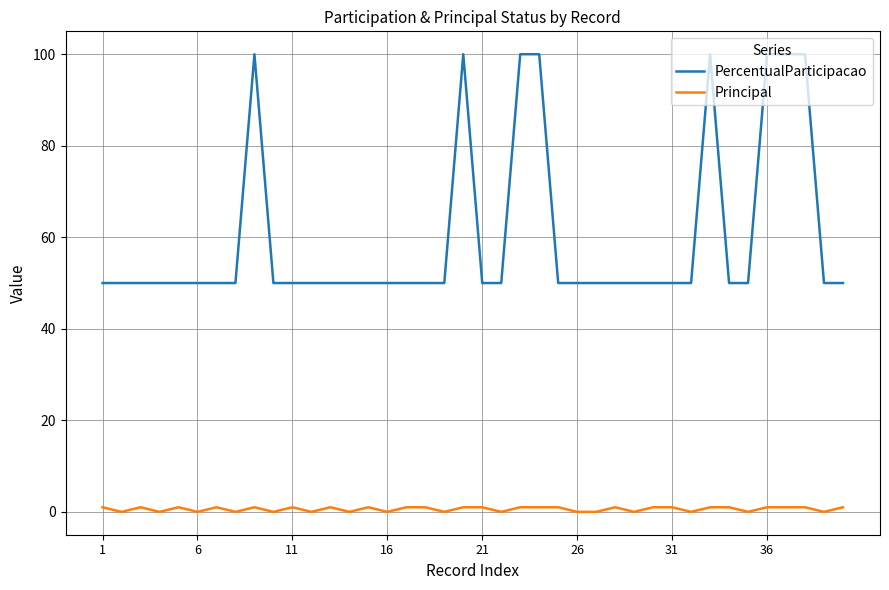

Which series has the widest spread of values?

PercentualParticipacao